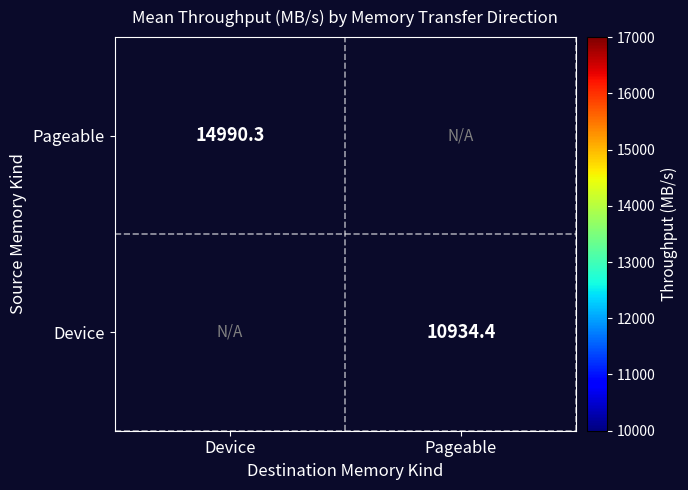

At which category does the chart reach its peak across all series?

Device